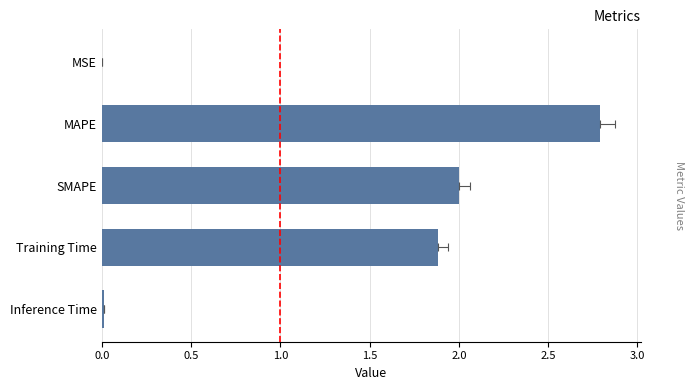

How many series are shown in this chart?

1